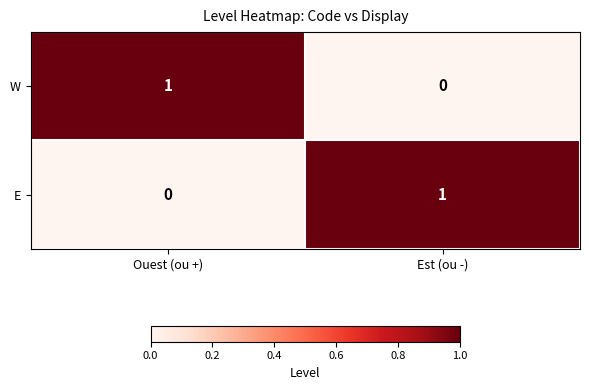

What is the total value across all series at Ouest (ou +)?

1